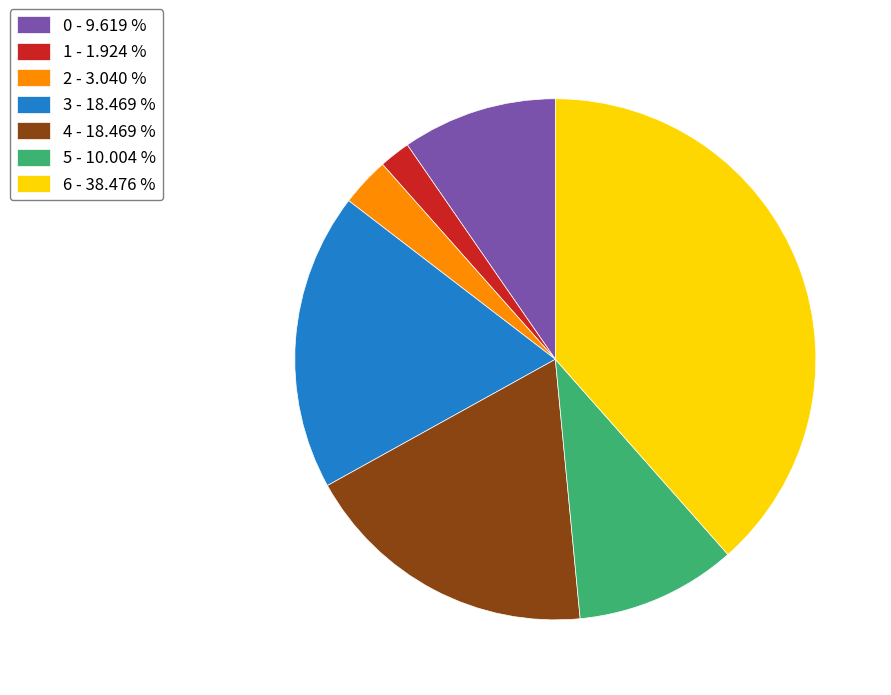

True or false: 2 accounts for 3% of the total.

True